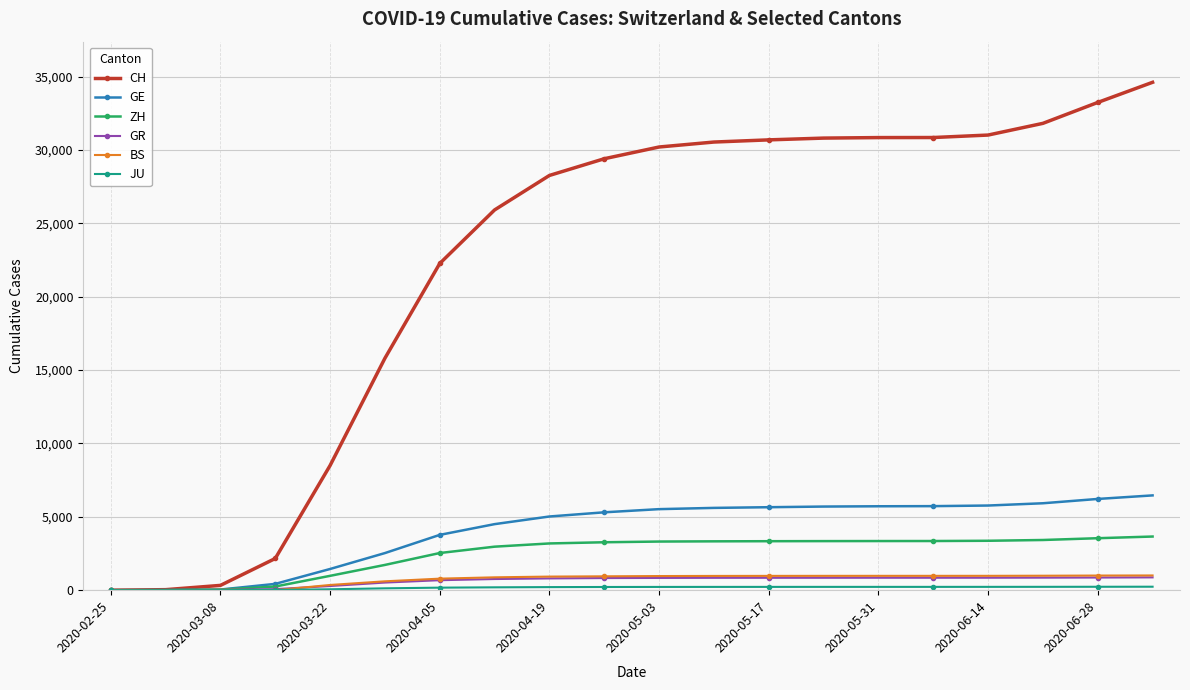

At how many categories does at least one series exceed 24729?

13